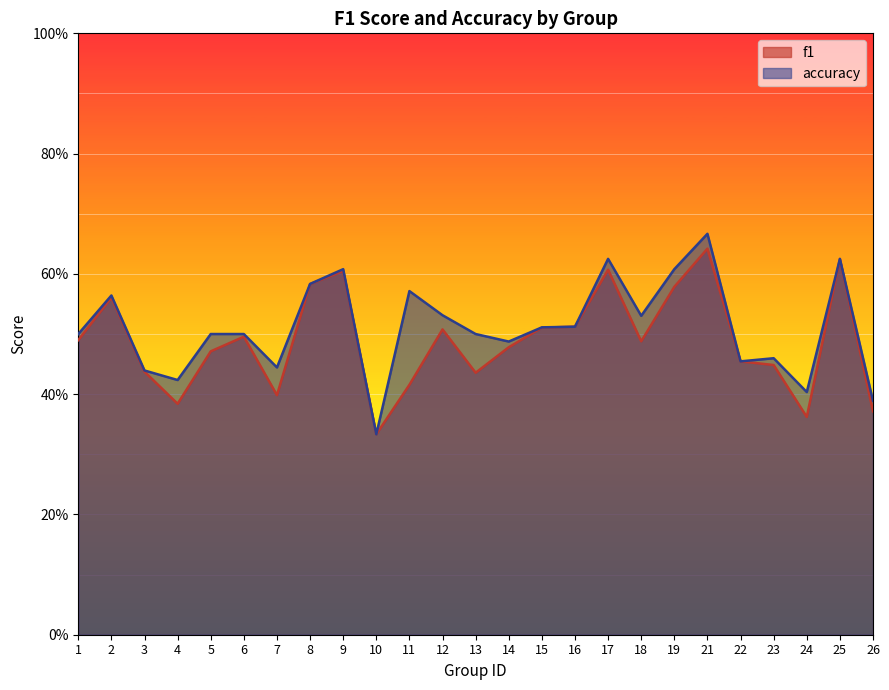

True or false: accuracy and f1 intersect in this chart.

False